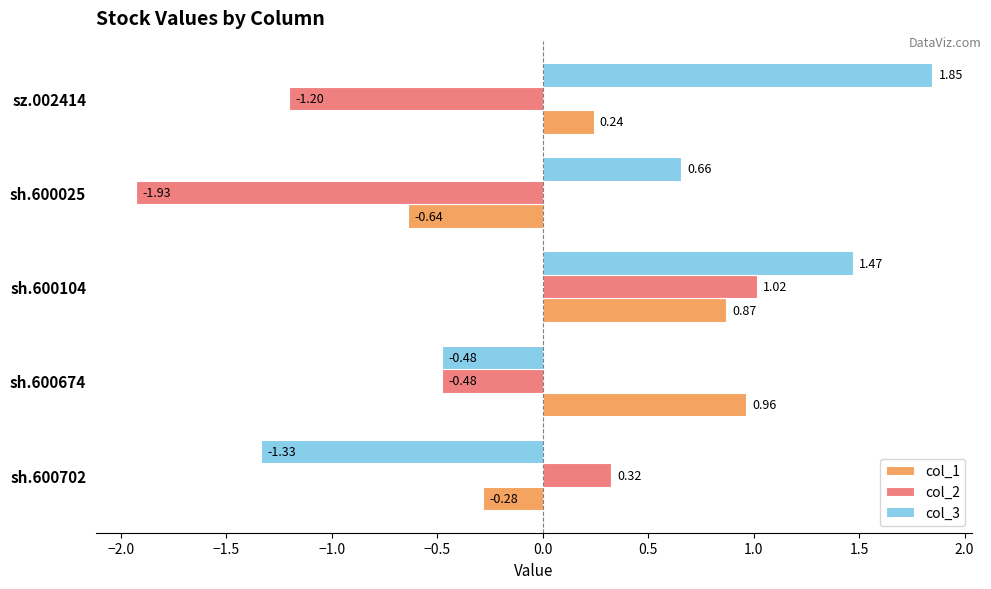

What is the sum of all col_2 values?

-2.3